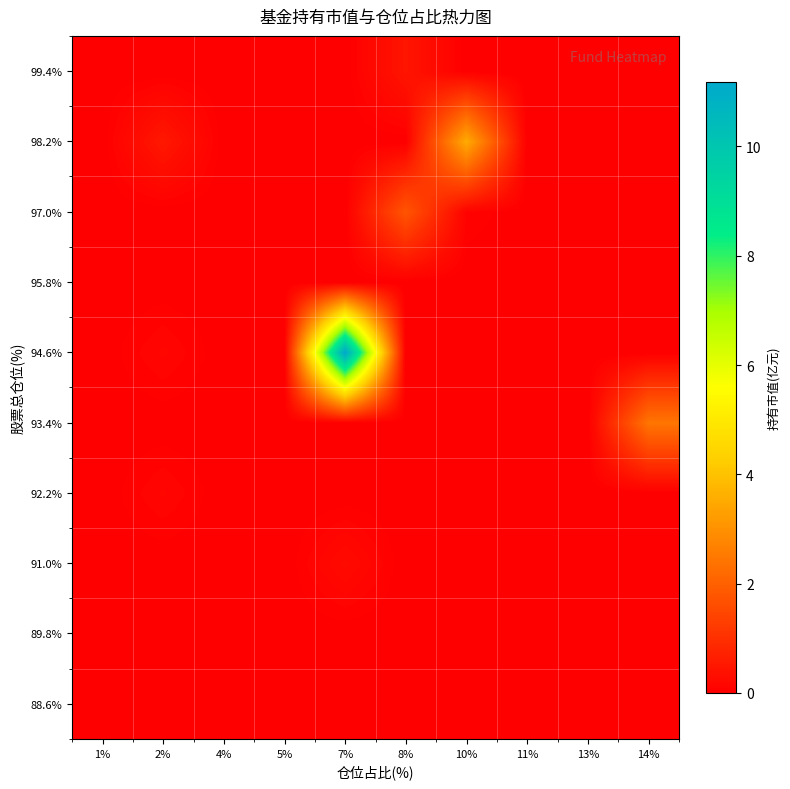

Reading left to right, extract all data points from this chart.

88.6%: 1%=0.0	2%=0.0	4%=0.0	5%=0.0	7%=0.0	8%=0.0	10%=0.0	11%=0.0	13%=0.0	14%=0.0
89.8%: 1%=0.0	2%=0.0	4%=0.0	5%=0.0	7%=0.0	8%=0.0	10%=0.0	11%=0.0	13%=0.0	14%=0.0
91.0%: 1%=0.0	2%=0.0	4%=0.0	5%=0.0	7%=0.2	8%=0.0	10%=0.0	11%=0.0	13%=0.0	14%=0.0
92.2%: 1%=0.0	2%=0.1	4%=0.0	5%=0.0	7%=0.0	8%=0.0	10%=0.0	11%=0.0	13%=0.0	14%=0.0
93.4%: 1%=0.0	2%=0.0	4%=0.0	5%=0.0	7%=0.0	8%=0.0	10%=0.0	11%=0.0	13%=0.0	14%=2.4
94.6%: 1%=0.0	2%=0.1	4%=0.0	5%=0.0	7%=11.2	8%=0.0	10%=0.0	11%=0.0	13%=0.0	14%=0.0
95.8%: 1%=0.0	2%=0.0	4%=0.0	5%=0.0	7%=0.0	8%=0.0	10%=0.0	11%=0.0	13%=0.0	14%=0.0
97.0%: 1%=0.0	2%=0.0	4%=0.0	5%=0.0	7%=0.0	8%=1.8	10%=0.1	11%=0.0	13%=0.0	14%=0.0
98.2%: 1%=0.0	2%=0.5	4%=0.0	5%=0.0	7%=0.0	8%=0.0	10%=3.5	11%=0.0	13%=0.0	14%=0.0
99.4%: 1%=0.0	2%=0.0	4%=0.0	5%=0.0	7%=0.0	8%=0.5	10%=0.0	11%=0.0	13%=0.0	14%=0.0